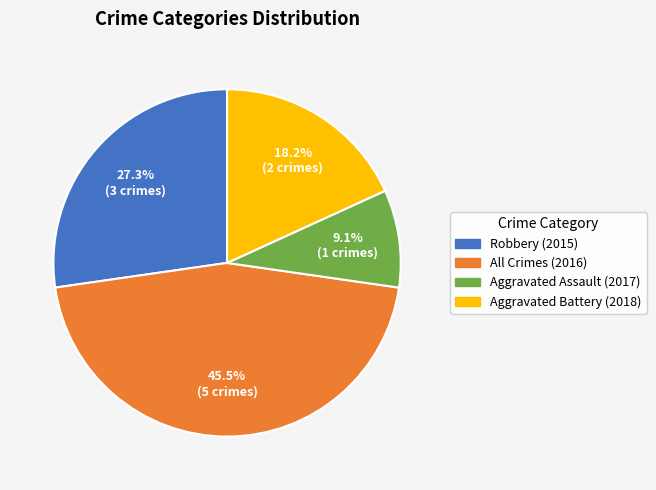

Count the number of slices in the pie.

4